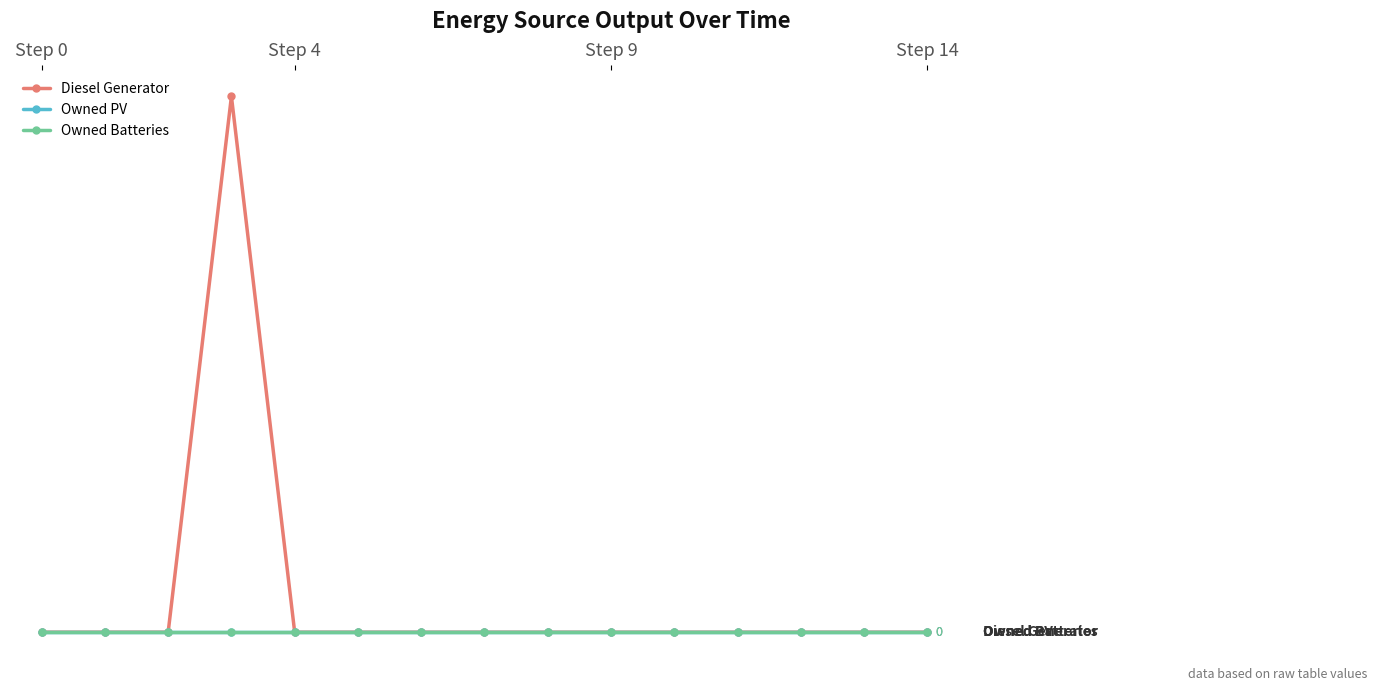

True or false: Owned PV has more than 1 interior local peaks.

False